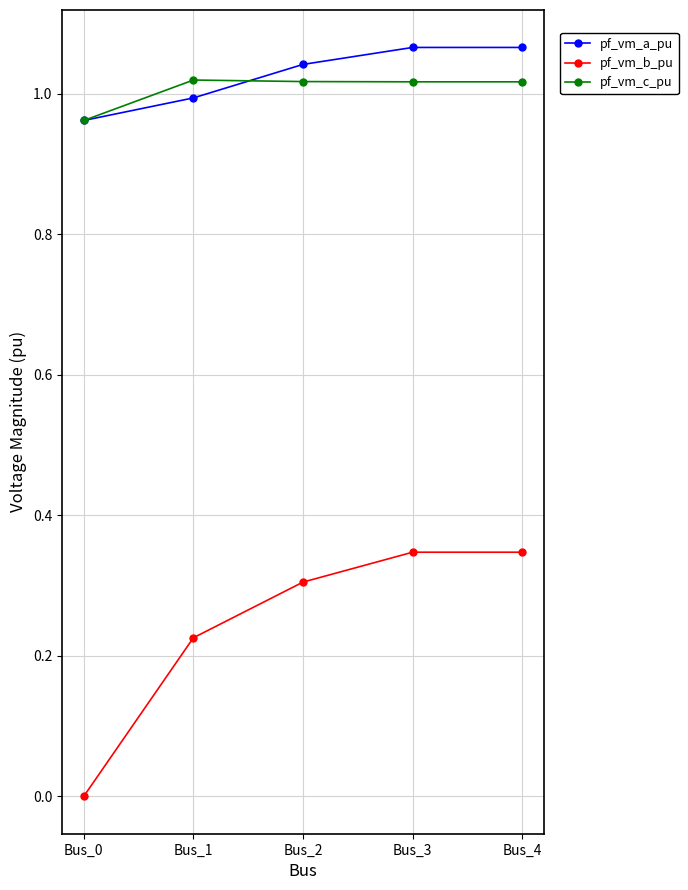

True or false: pf_vm_b_pu and pf_vm_a_pu cross at least once.

False